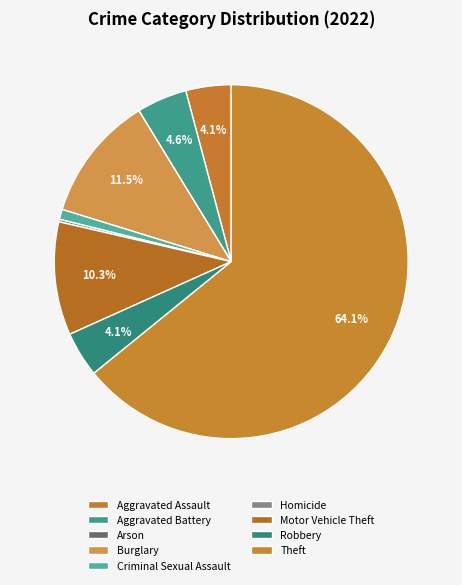

How many segments does this pie chart have?

9